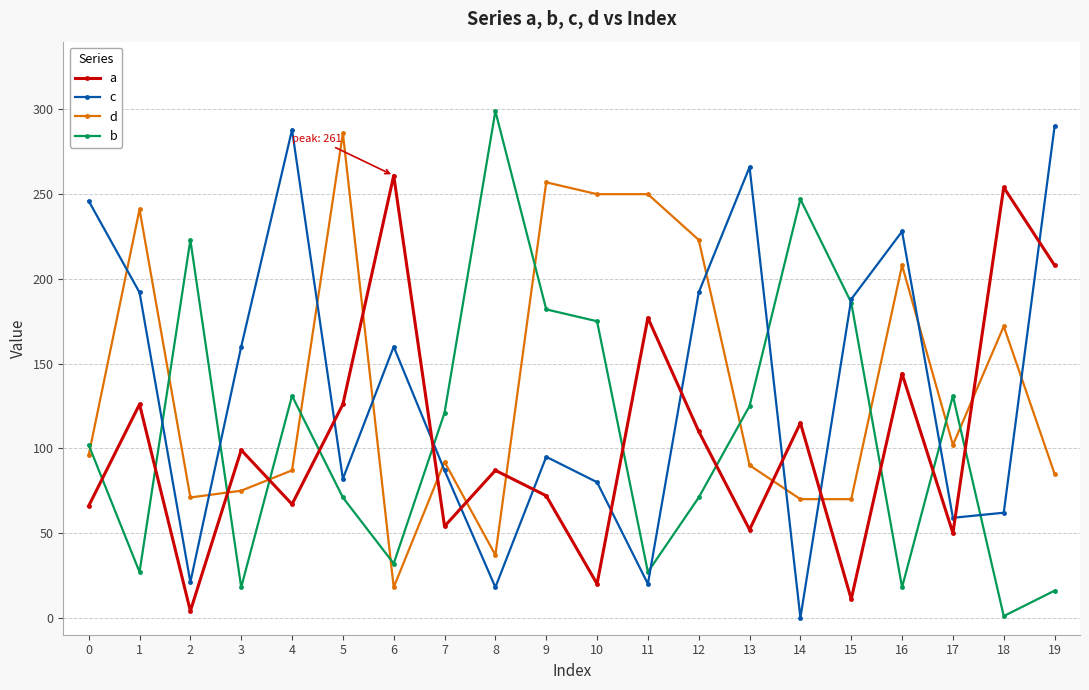

What is the spread (max minus min) of values at 14?

247